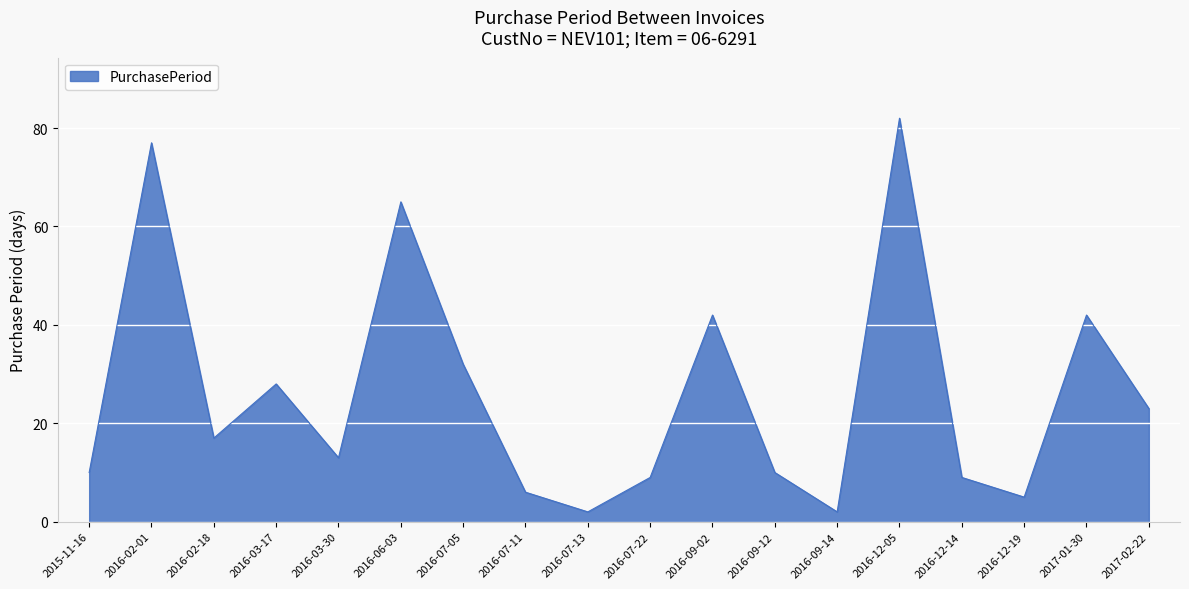

What is the change in value from 2015-11-16 to 2016-03-17?

+18